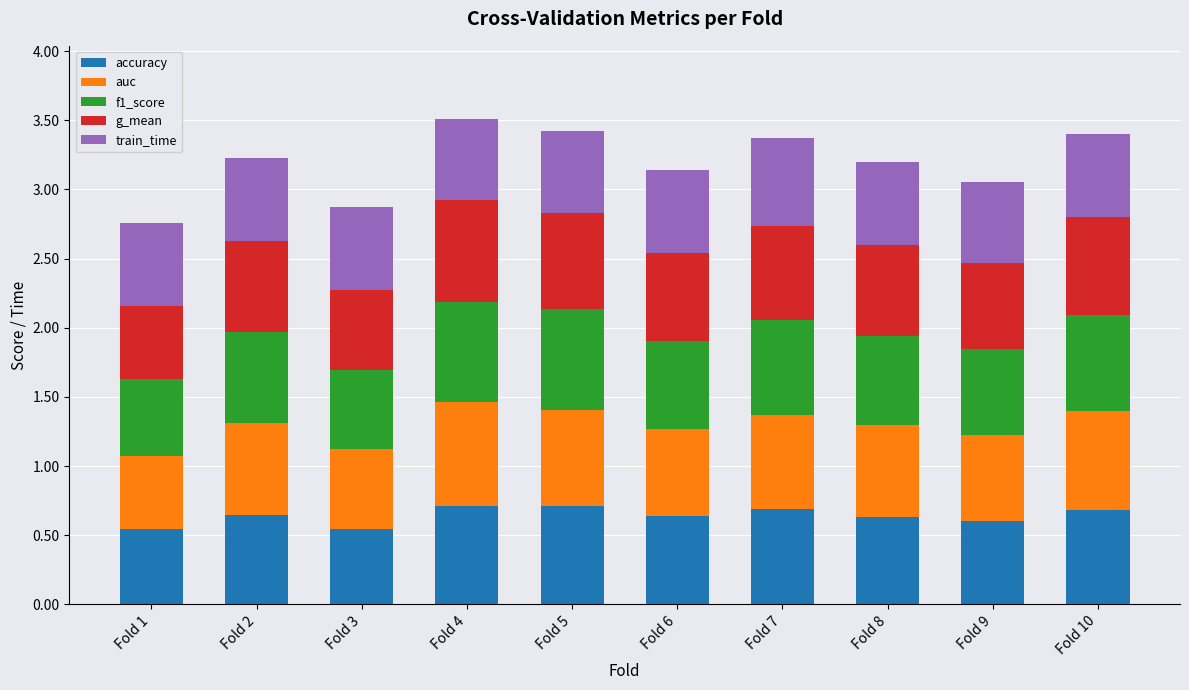

What is the total value across all series at Fold 2?

3.2